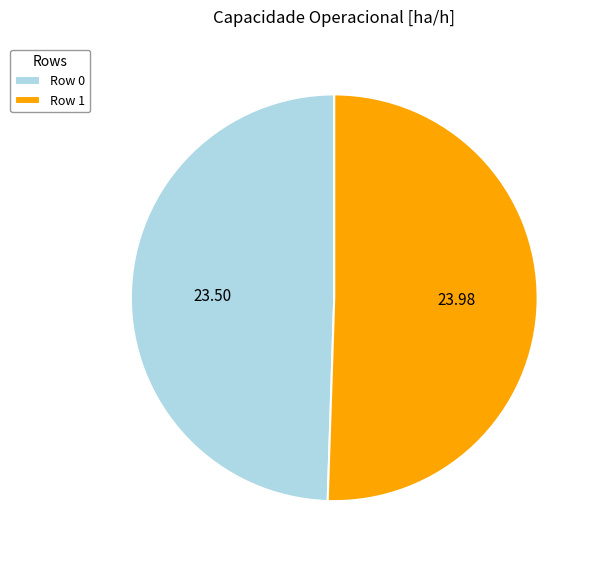

Which category has the biggest portion of the pie?

Row 1